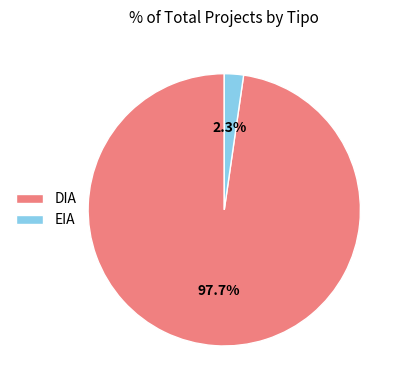

What percentage is the EIA slice, to the nearest percent?

2%